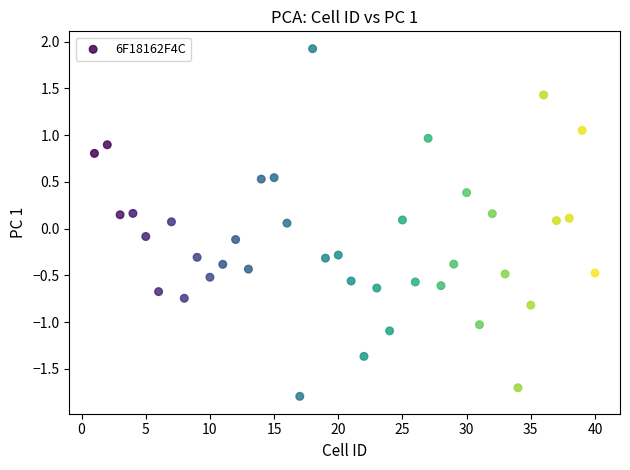

What is the range of Y values (max minus min)?

3.7